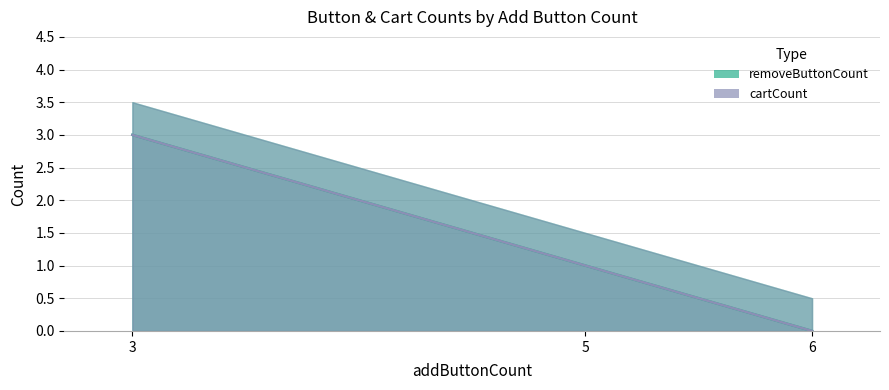

Does the chart have visible grid lines?

Yes